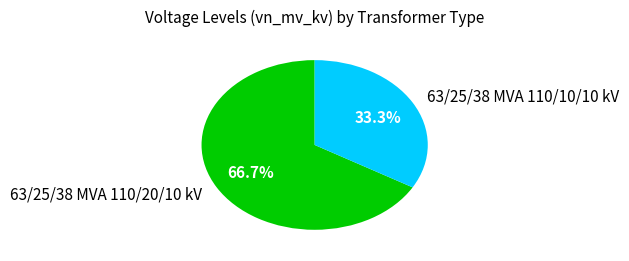

To the nearest percent, what is the difference between the 63/25/38 MVA 110/10/10 kV and 63/25/38 MVA 110/20/10 kV slice percentages?

33%